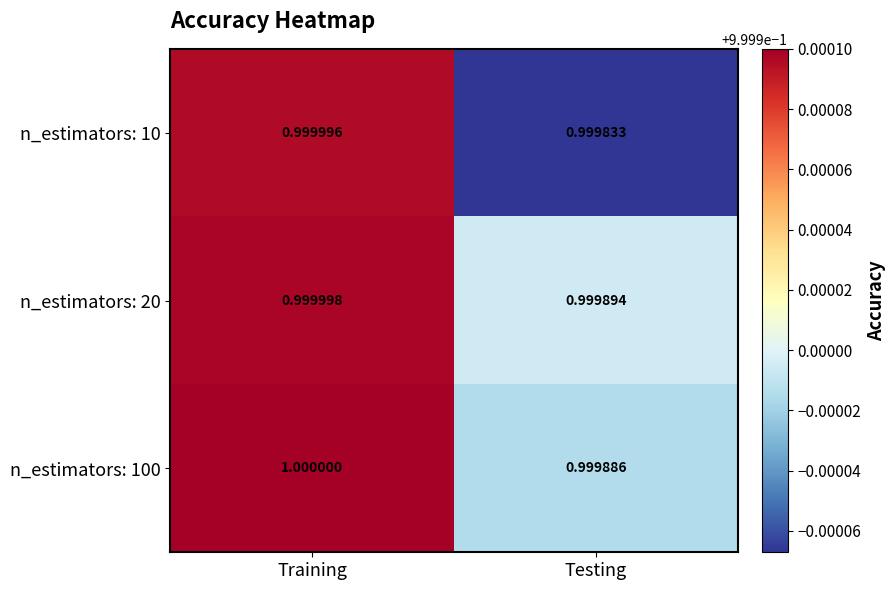

At which label is n_estimators: 20 closest to 0?

Testing